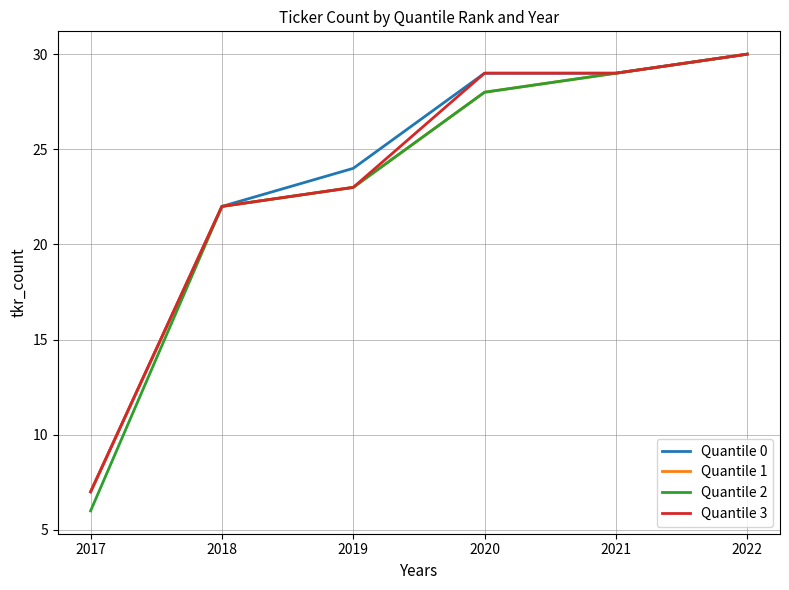

The Quantile 1 series shows 36 at 2019. True or false?

False